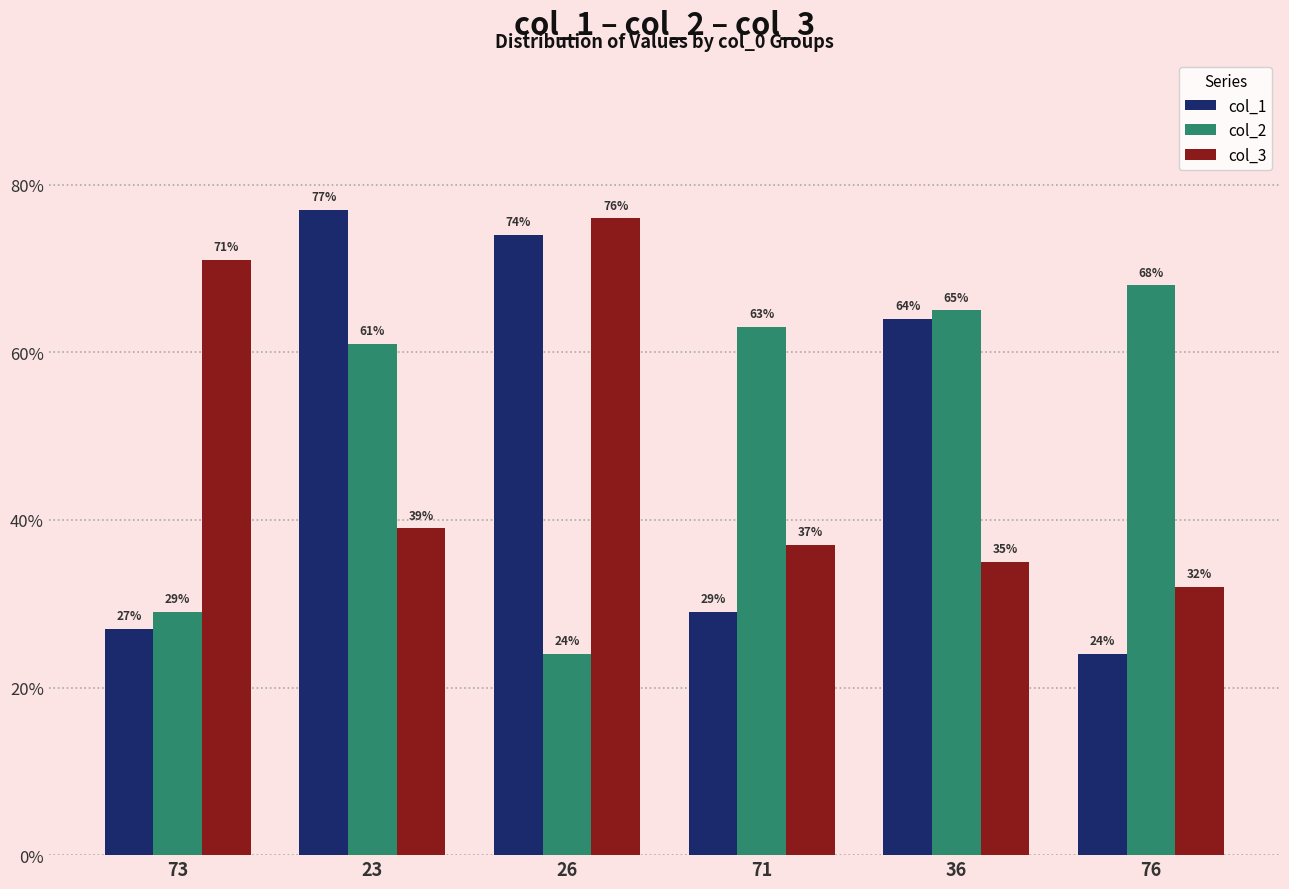

What is the minimum value shown in the chart?

24